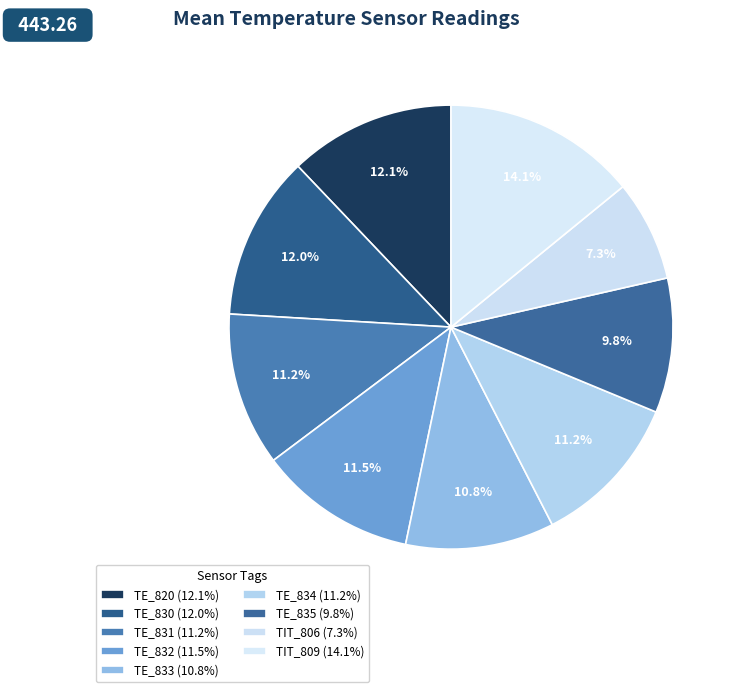

True or false: TE_835 accounts for 21% of the total.

False